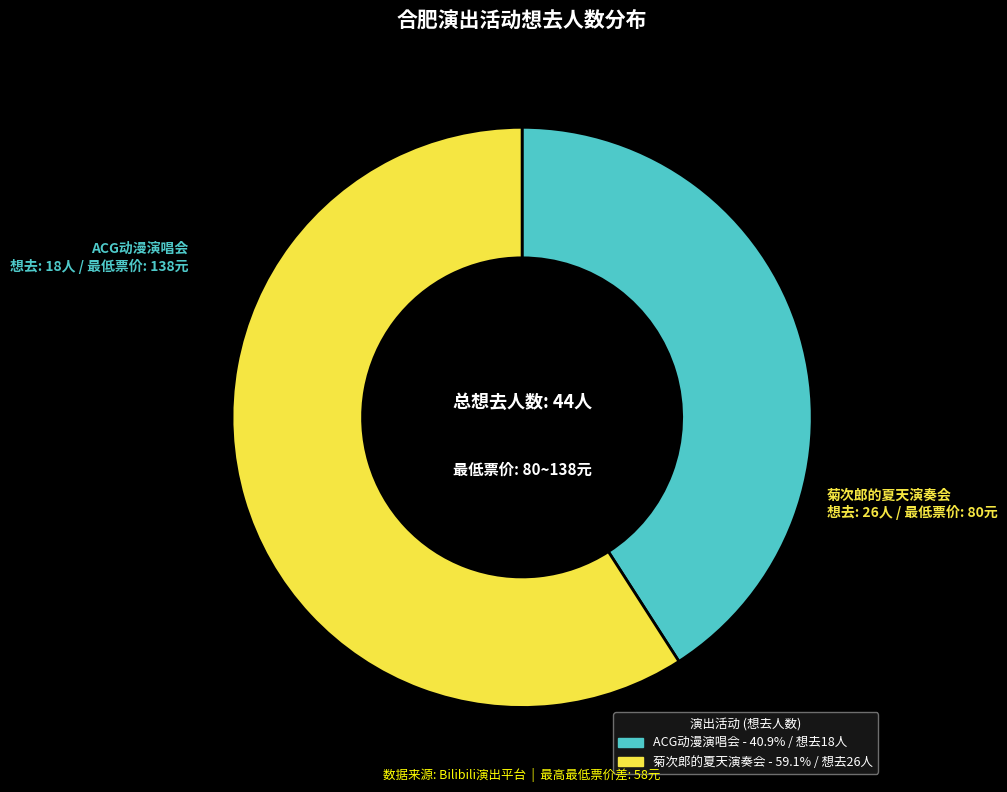

Is there any slice that represents more than half of the pie?

Yes